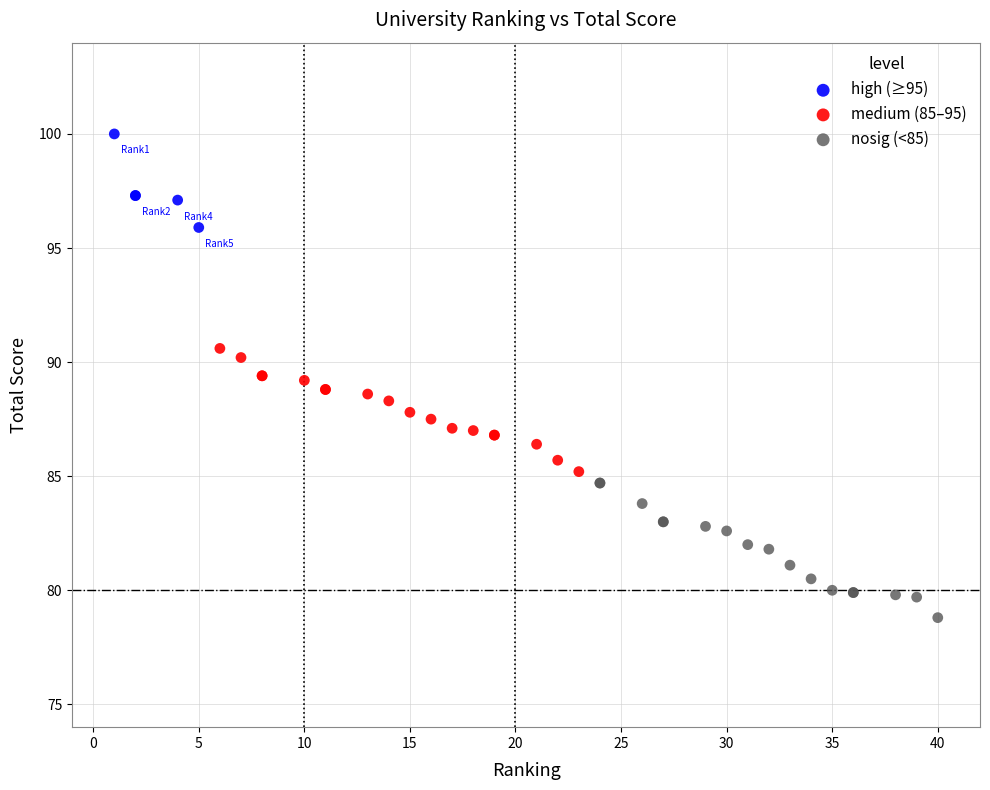

Which series reaches the minimum Y coordinate?

nosig (<85)